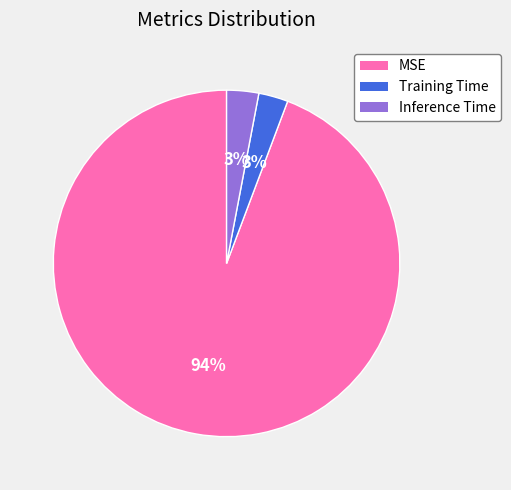

What is the majority slice?

MSE